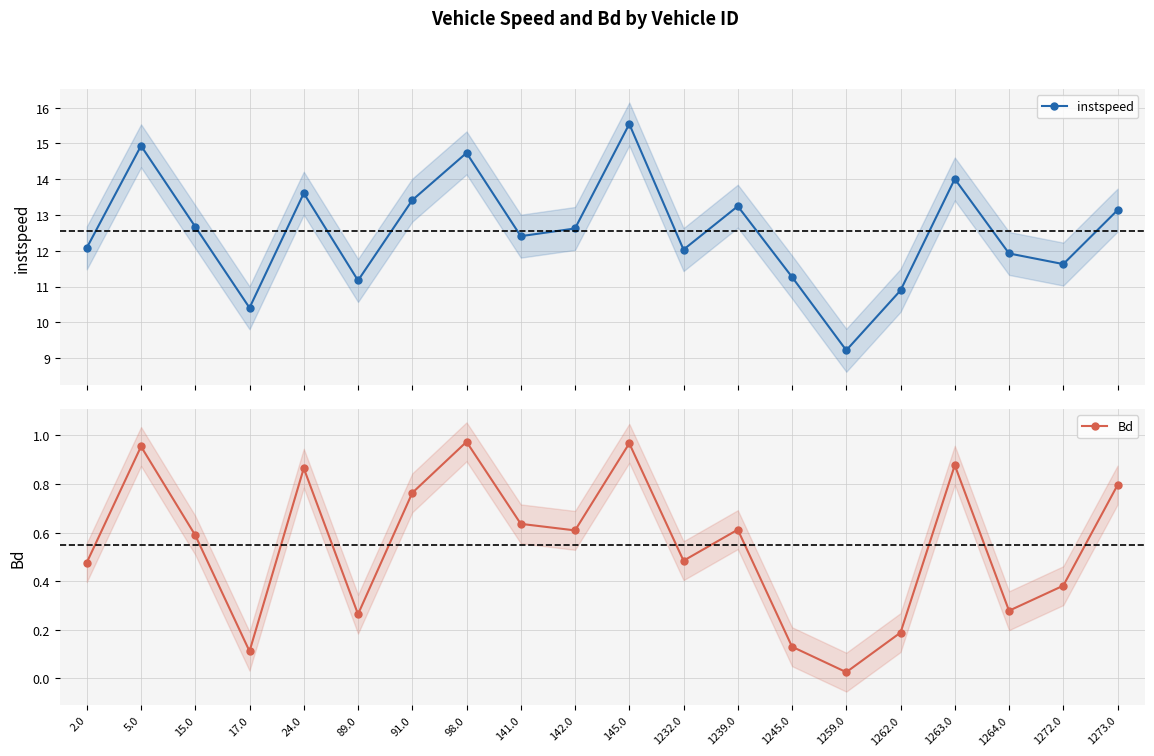

Reading left to right, list all the values displayed in this chart.

instspeed: 2.0=12.1	5.0=14.9	15.0=12.7	17.0=10.4	24.0=13.6	89.0=11.2	91.0=13.4	98.0=14.7	141.0=12.4	142.0=12.6	145.0=15.5	1232.0=12.0	1239.0=13.2	1245.0=11.3	1259.0=9.2	1262.0=10.9	1263.0=14.0	1264.0=11.9	1272.0=11.6	1273.0=13.1
Bd: 2.0=0.5	5.0=1.0	15.0=0.6	17.0=0.1	24.0=0.9	89.0=0.3	91.0=0.8	98.0=1.0	141.0=0.6	142.0=0.6	145.0=1.0	1232.0=0.5	1239.0=0.6	1245.0=0.1	1259.0=0.0	1262.0=0.2	1263.0=0.9	1264.0=0.3	1272.0=0.4	1273.0=0.8